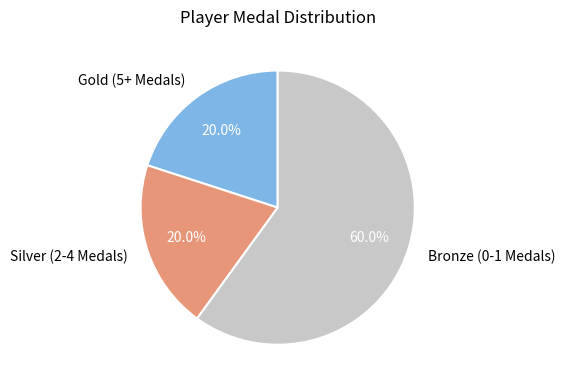

What is the largest slice in the pie chart?

Bronze (0-1 Medals)